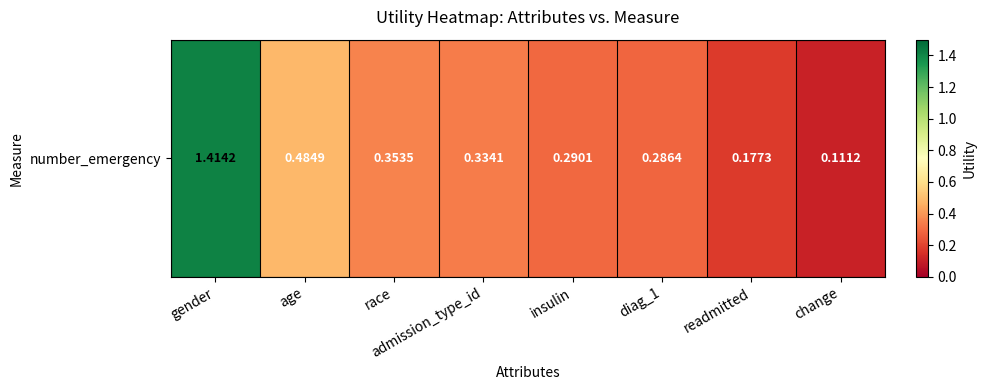

Which has a higher value, race or insulin?

race